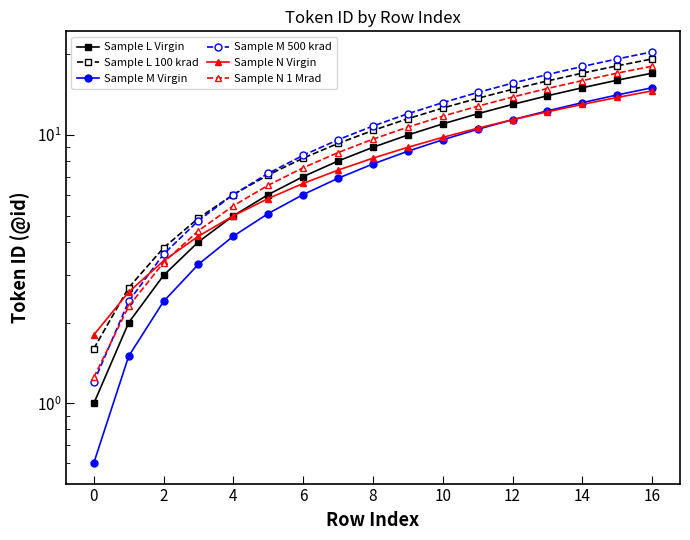

What is the label of the 15th point from the left?

14